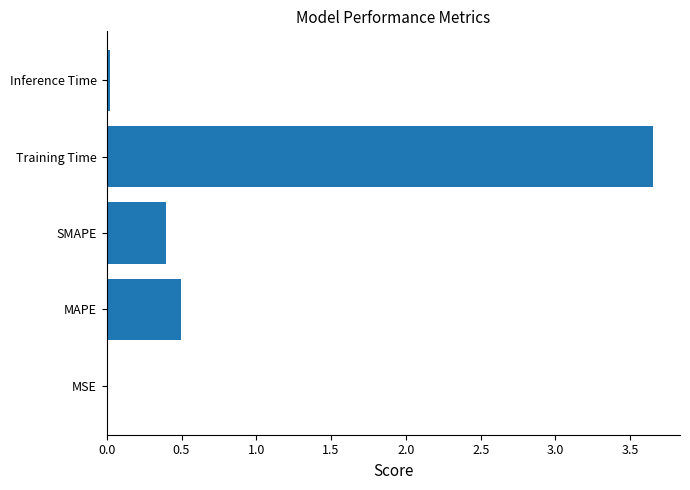

Are the bars horizontal?

Yes